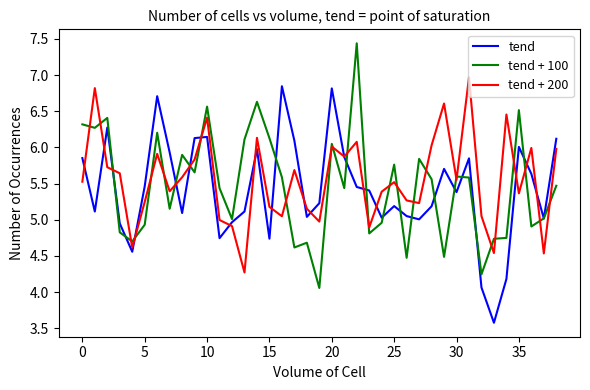

What is the minimum value for tend?

3.6